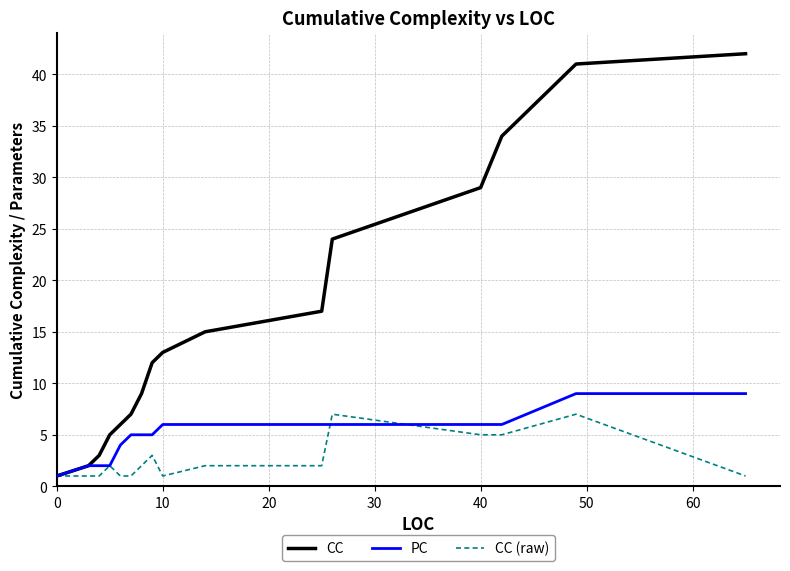

True or false: CC has more than 2 points higher than both neighbors.

False